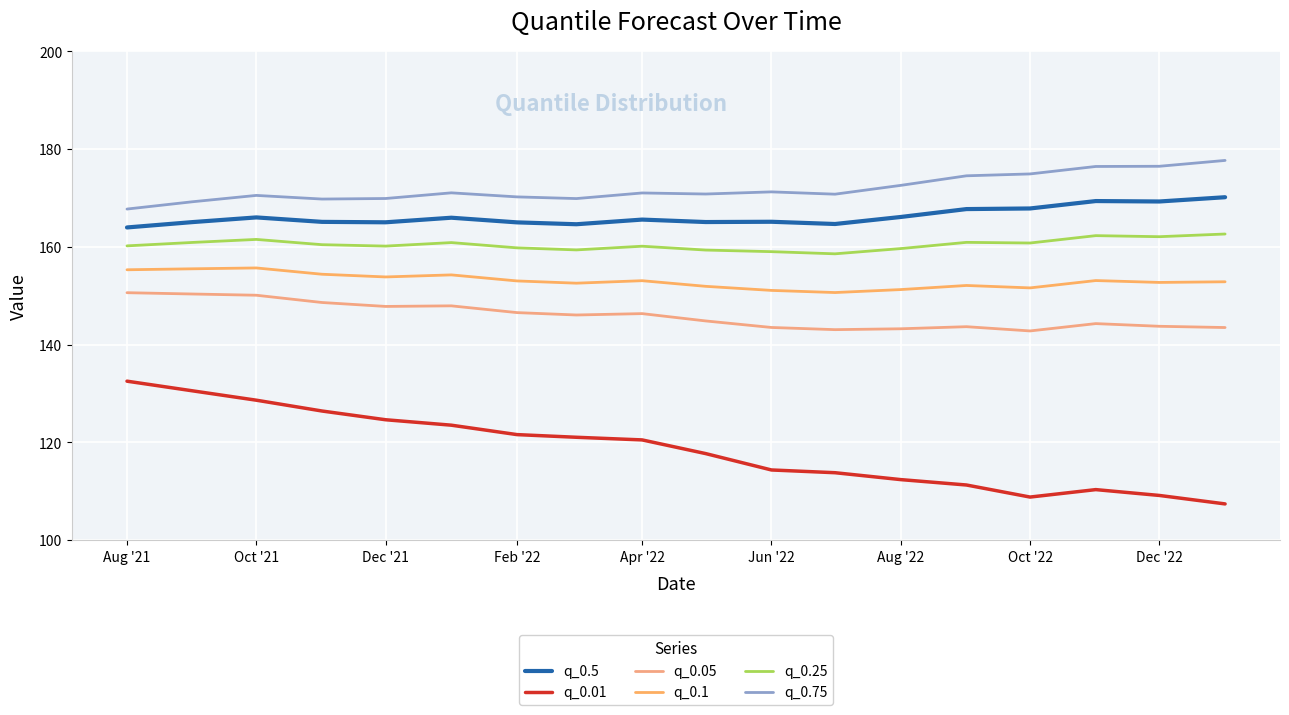

How many lines are shown in the chart?

6